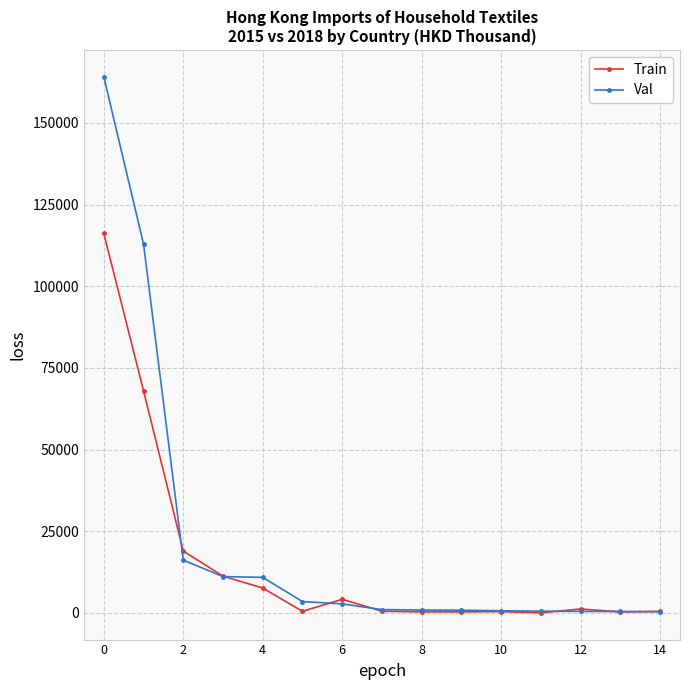

Rank the series by their maximum value, from highest to lowest.

Val, Train